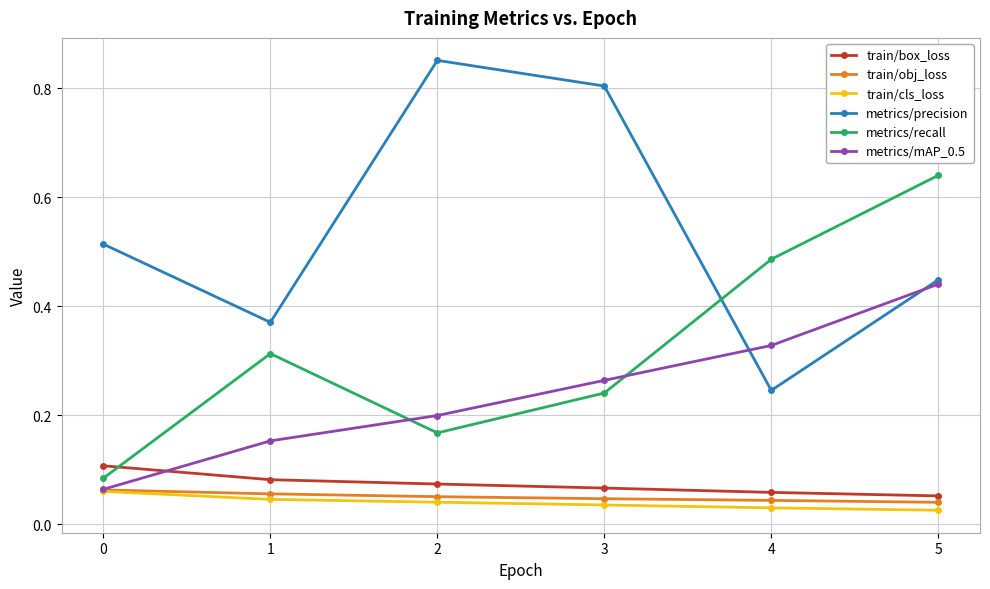

True or false: metrics/precision and train/cls_loss cross at least once.

False